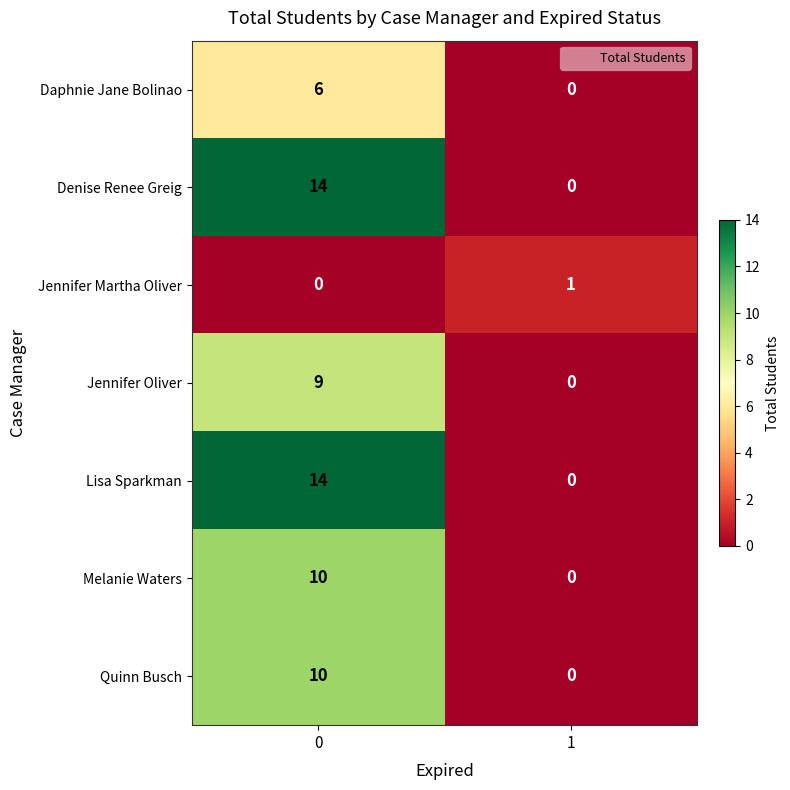

What is the average value of the Melanie Waters series?

5